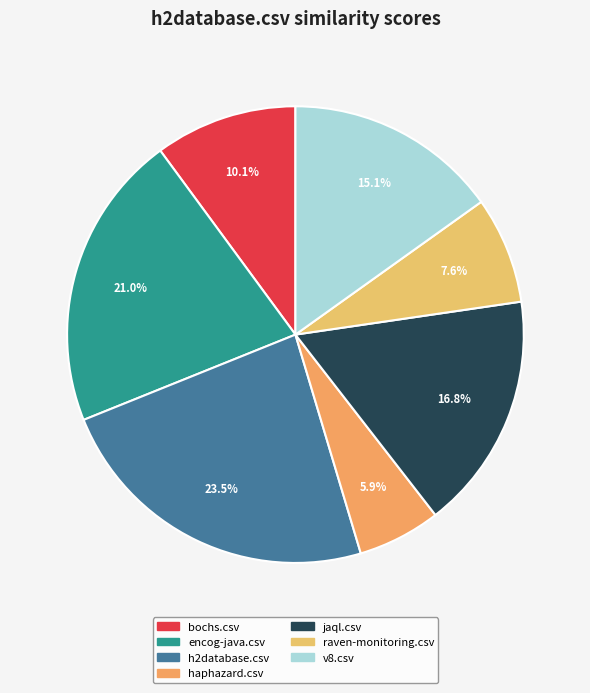

The h2database.csv slice represents 13% of the pie. True or false?

False